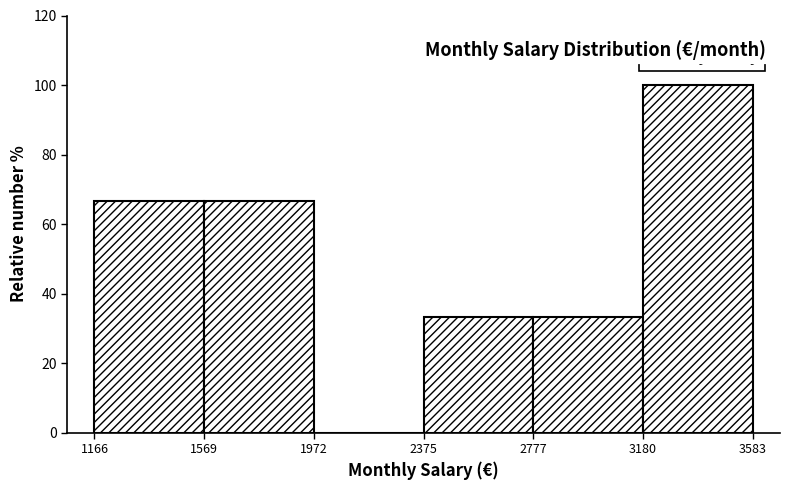

Reading left to right, list every bar in this chart as the range it spans on the x-axis followed by its height. The values are not printed on the chart, so give them approximately, as read against the axis.

1166 to 1569: 66
1569 to 1972: 66
1972 to 2375: 0
2375 to 2777: 34
2777 to 3180: 34
3180 to 3583: 100